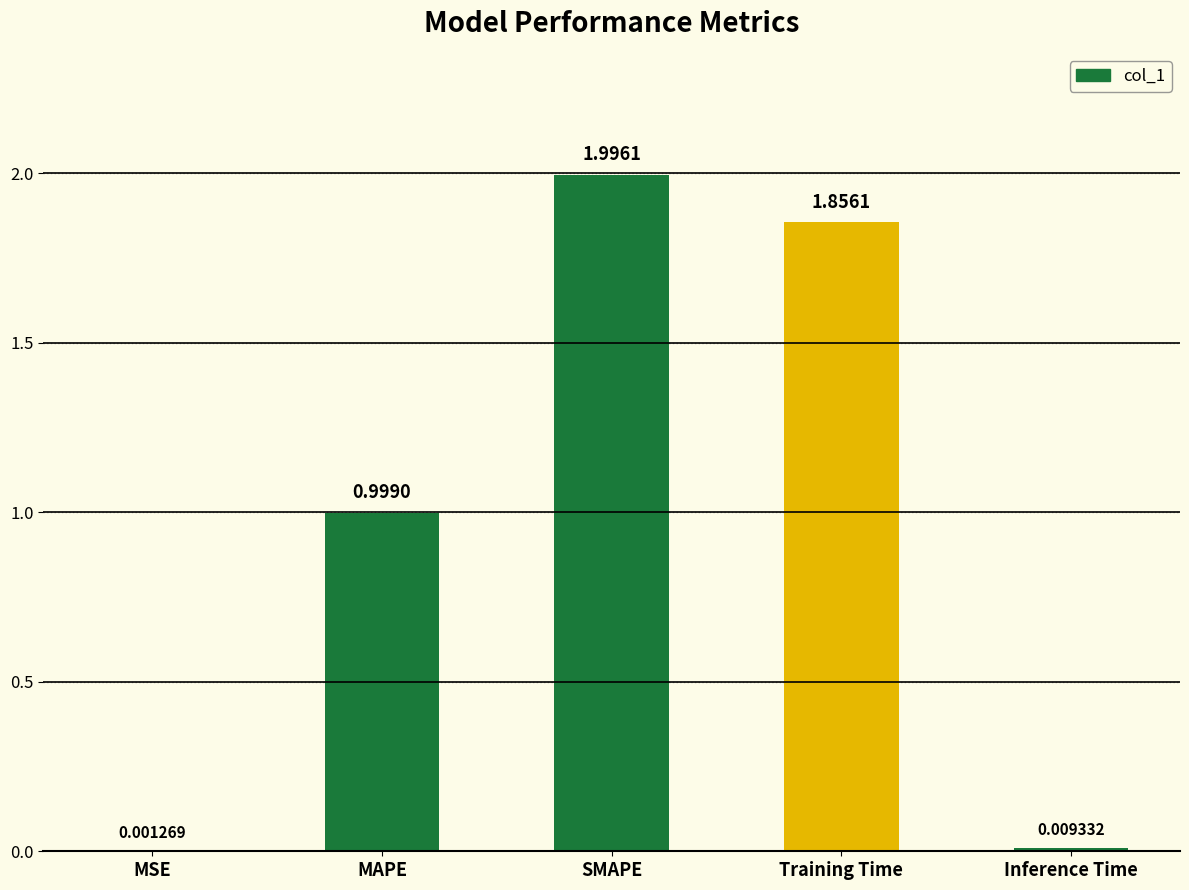

How many data points does each series have?

5